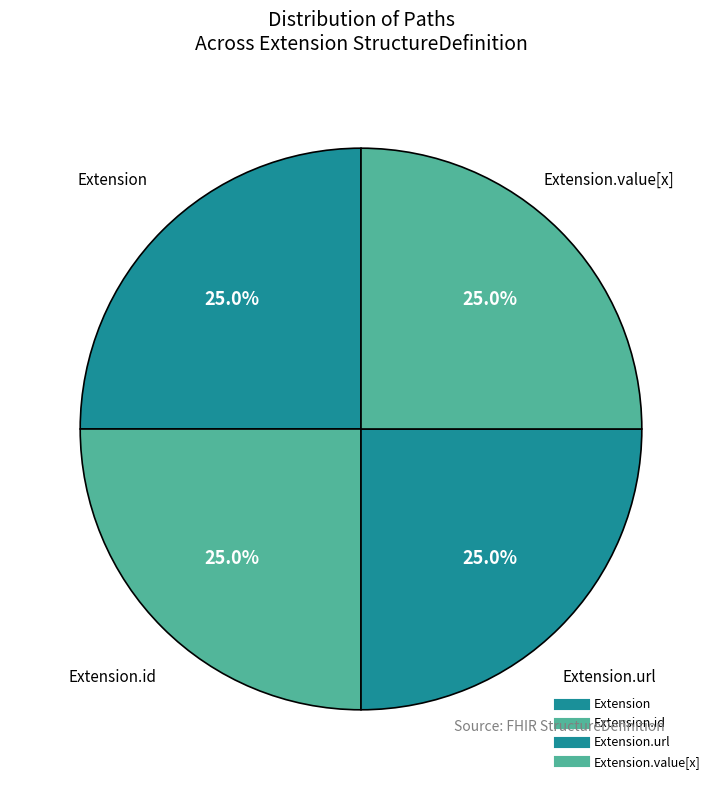

How many segments does this pie chart have?

4